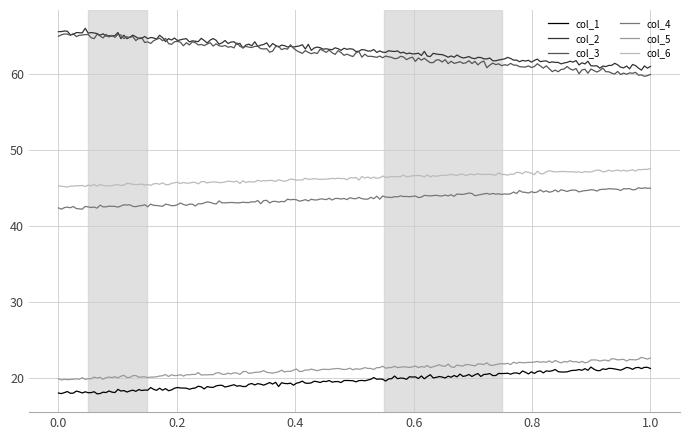

What is the smallest value displayed?

17.9